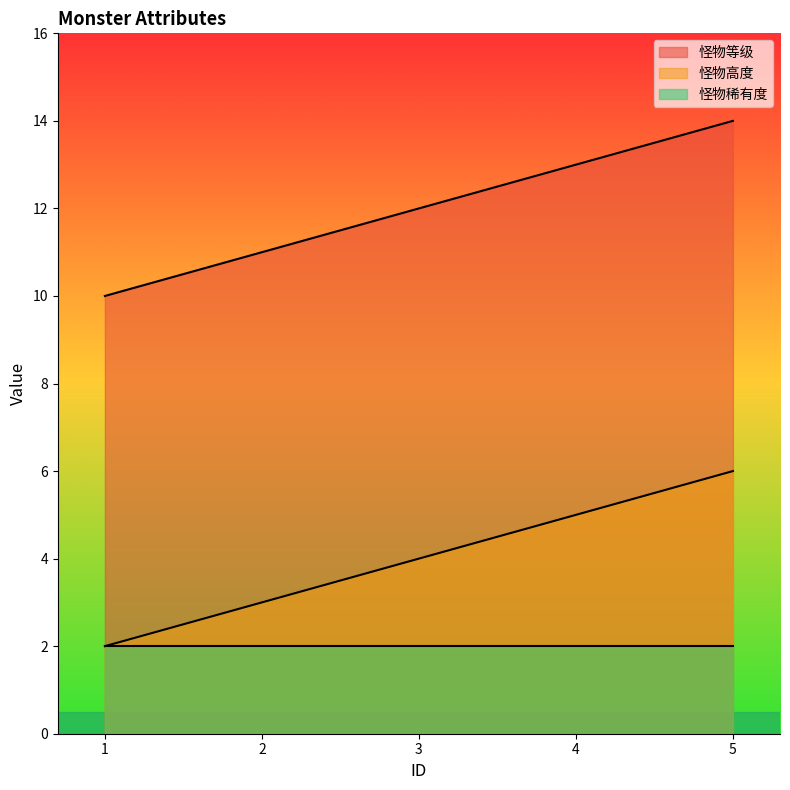

What is the value of the 怪物高度 point at the 1st from the left?

2